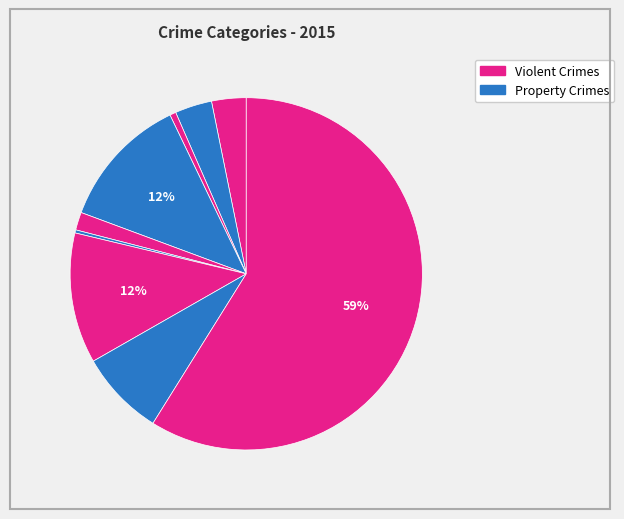

To the nearest percent, what is the average slice percentage?

11%